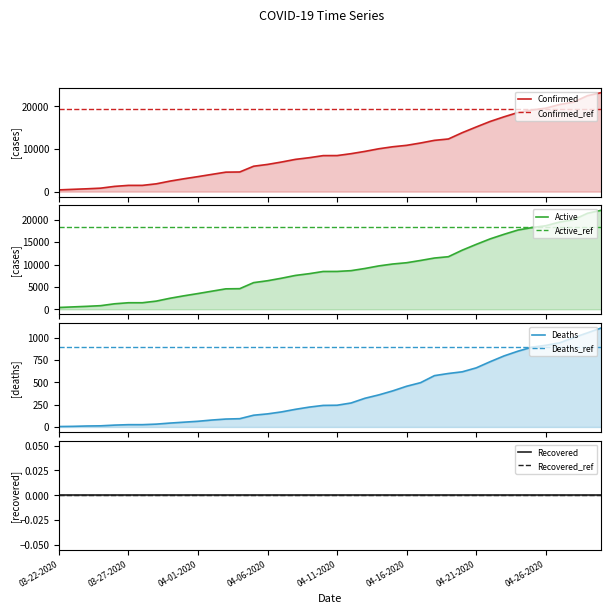

True or false: Confirmed and Deaths intersect in this chart.

False